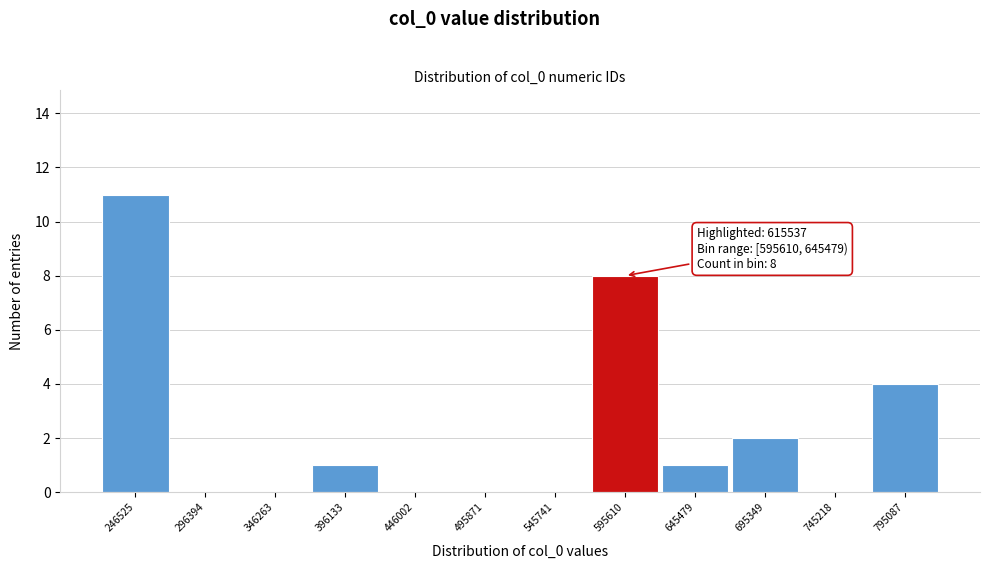

Reading left to right, extract all data points from this chart.

246525=11	296394=0	346263=0	396133=1	446002=0	495871=0	545741=0	595610=8	645479=1	695349=2	745218=0	795087=4